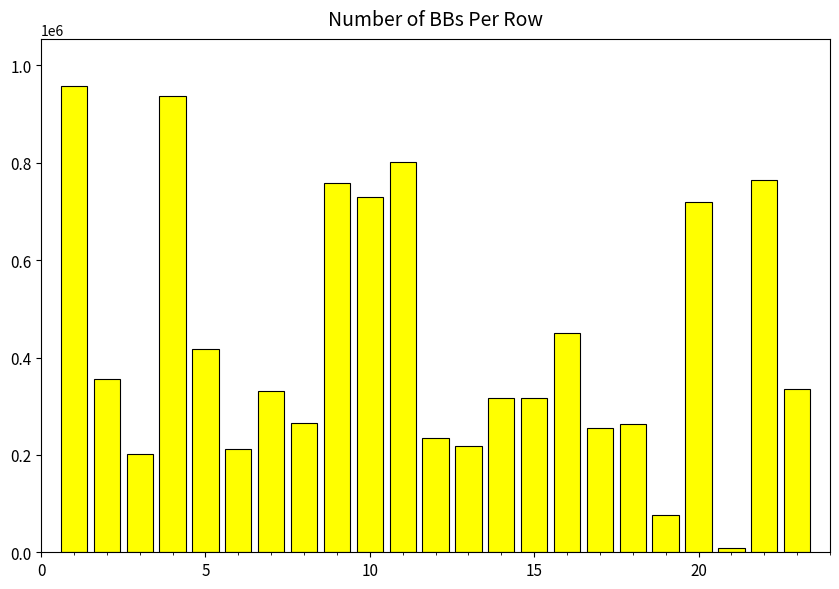

What is the difference between the second highest and minimum values?

927594